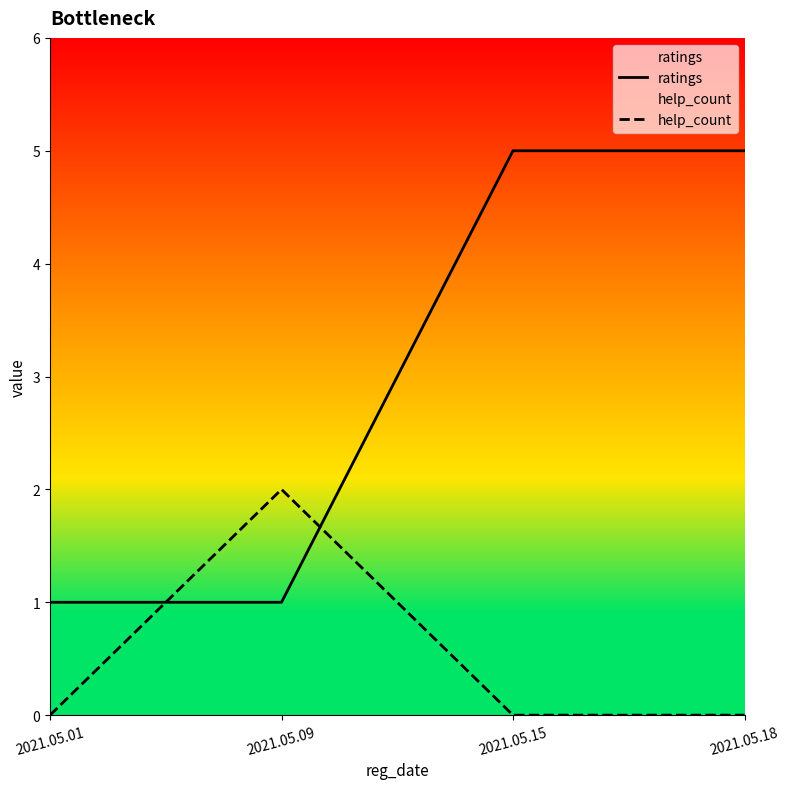

List the series in order of their overall mean, highest first.

ratings, help_count